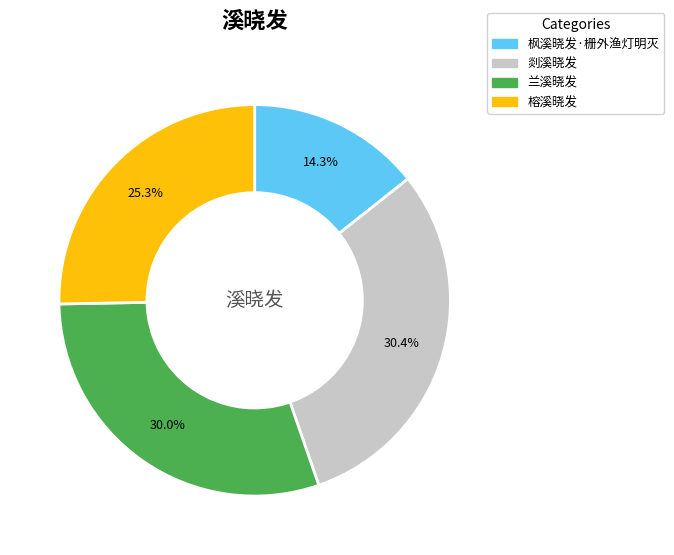

Is there a majority slice in this chart?

No